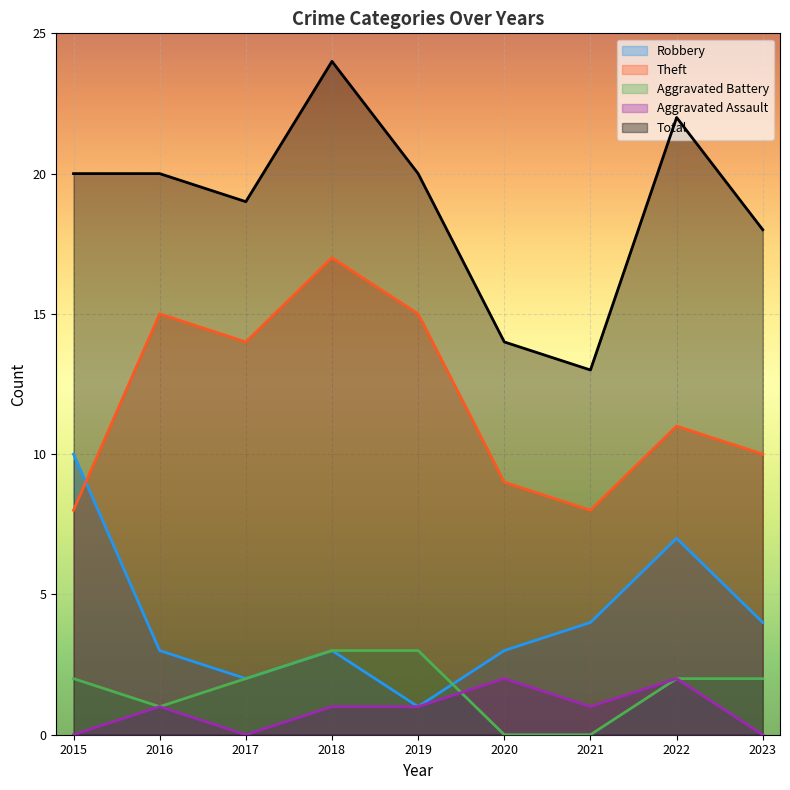

Count the number of categories in the chart.

9